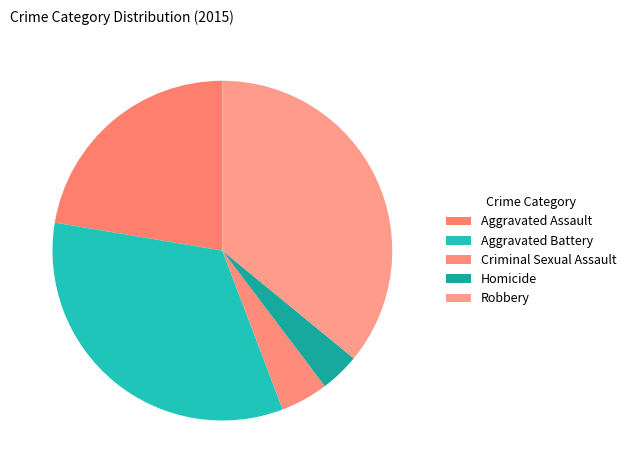

To the nearest percent, what is the difference between the largest and smallest slice percentages?

32%